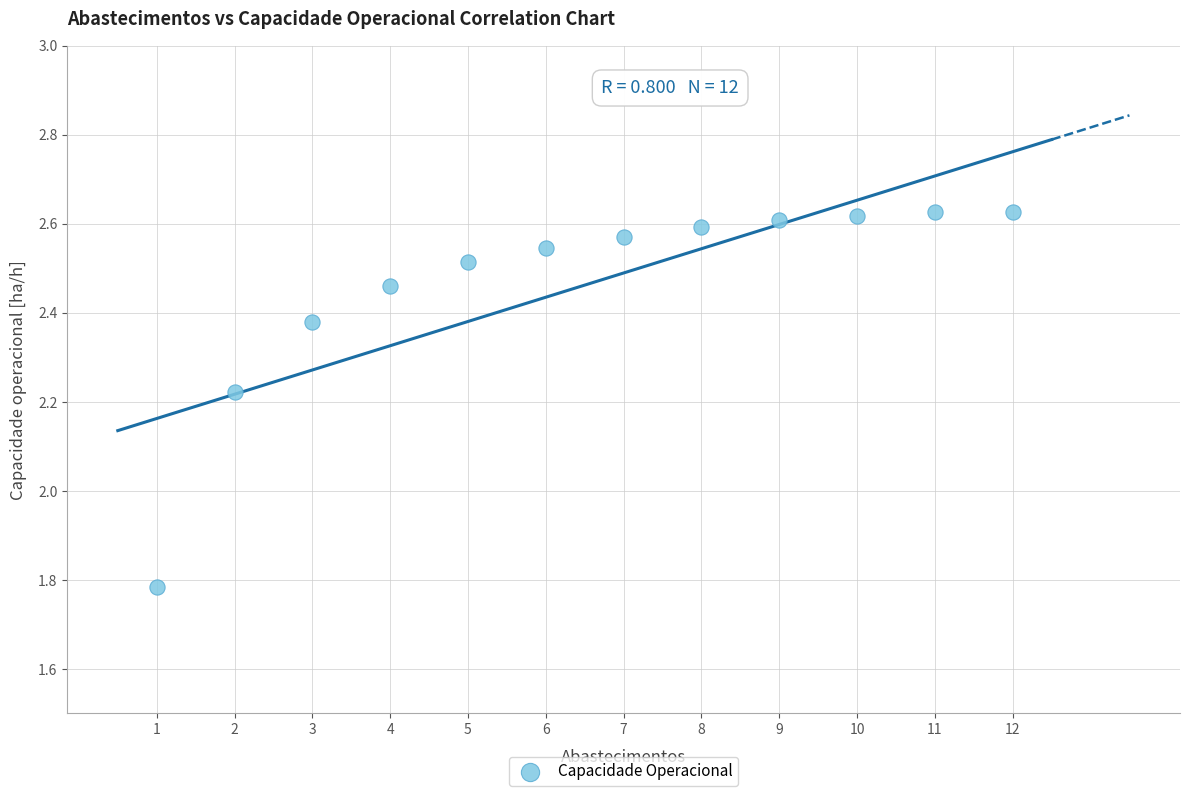

What is the average X value?

6.5